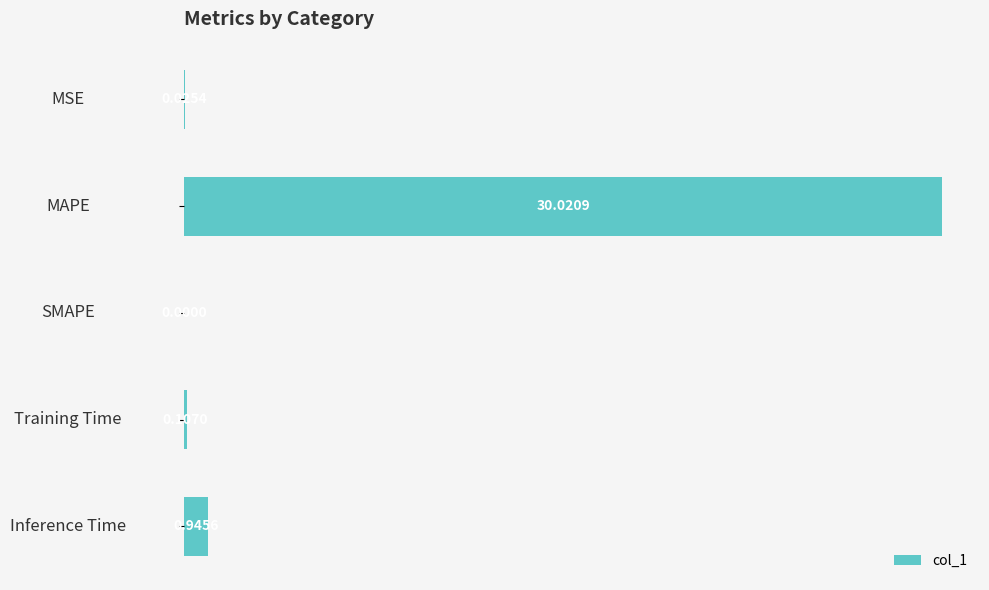

What is the sum of all values?

31.1